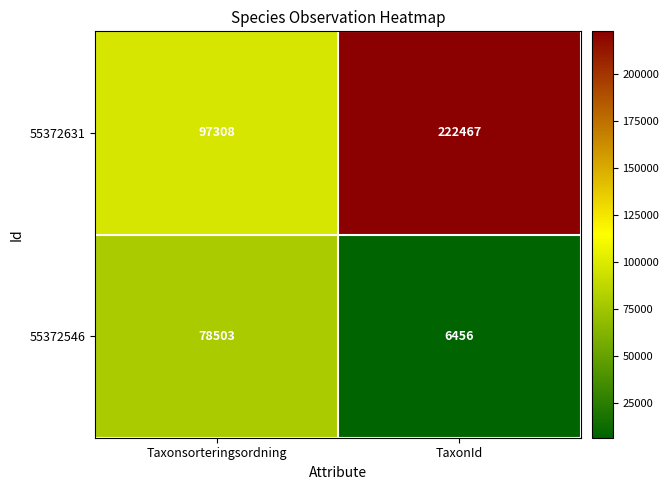

What is the total value across all series at Taxonsorteringsordning?

175811